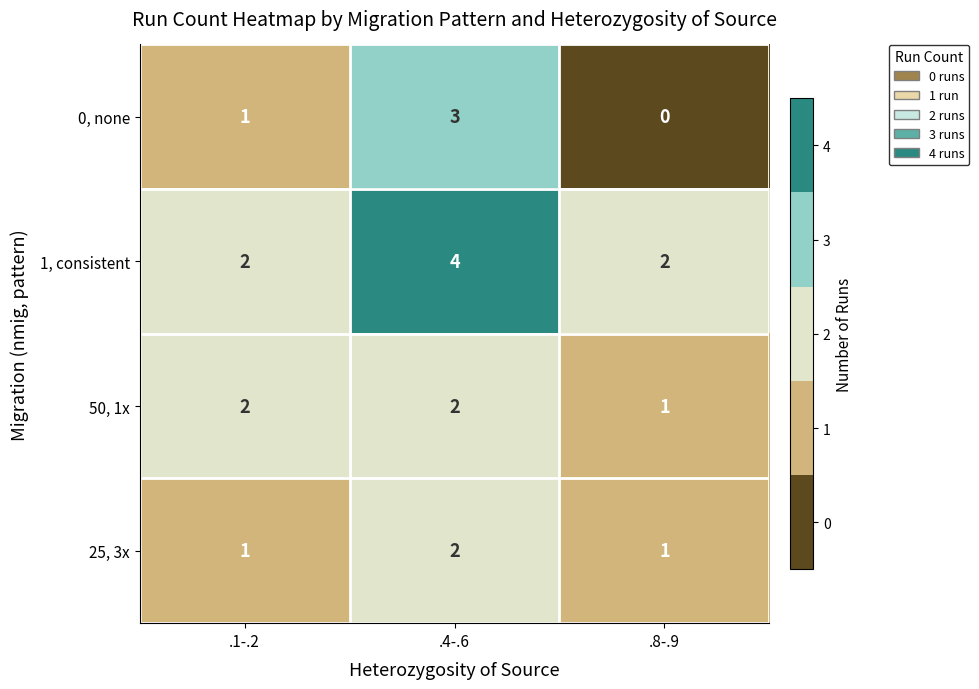

The 50, 1x series shows 2 at .1-.2. True or false?

True